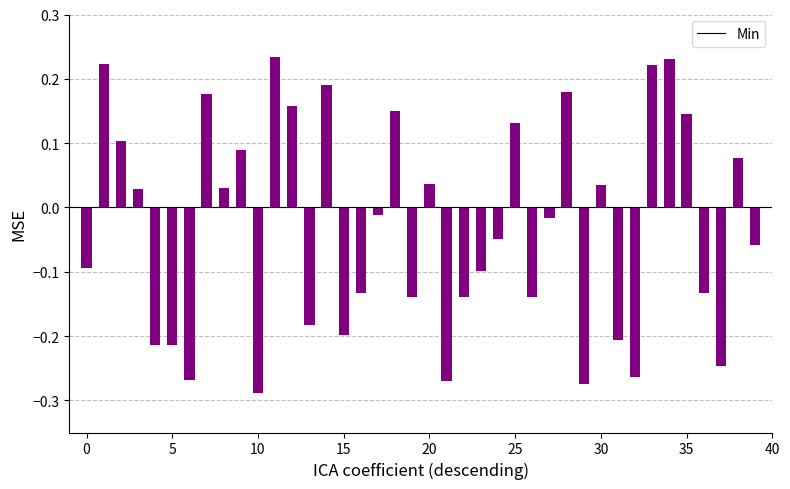

Are the bars horizontal?

No